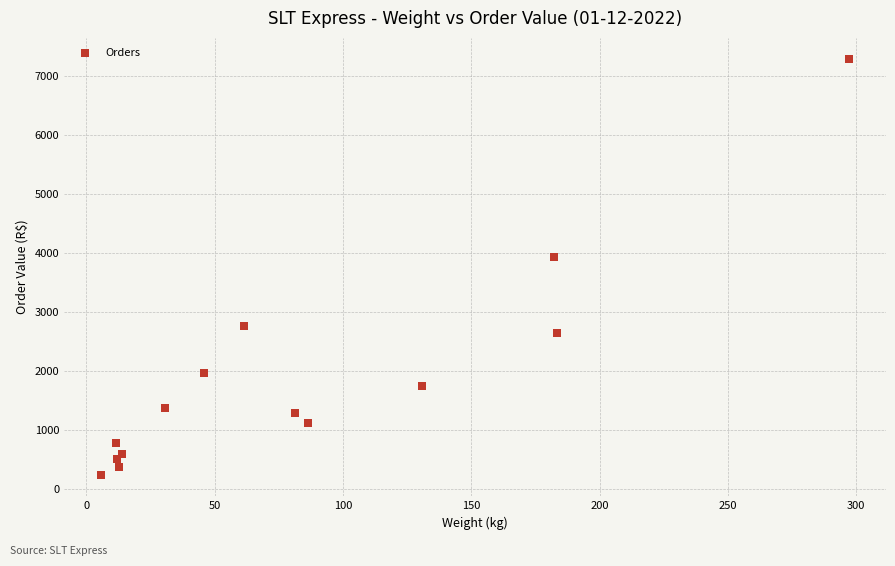

What is the range of X values (max minus min)?

291.2